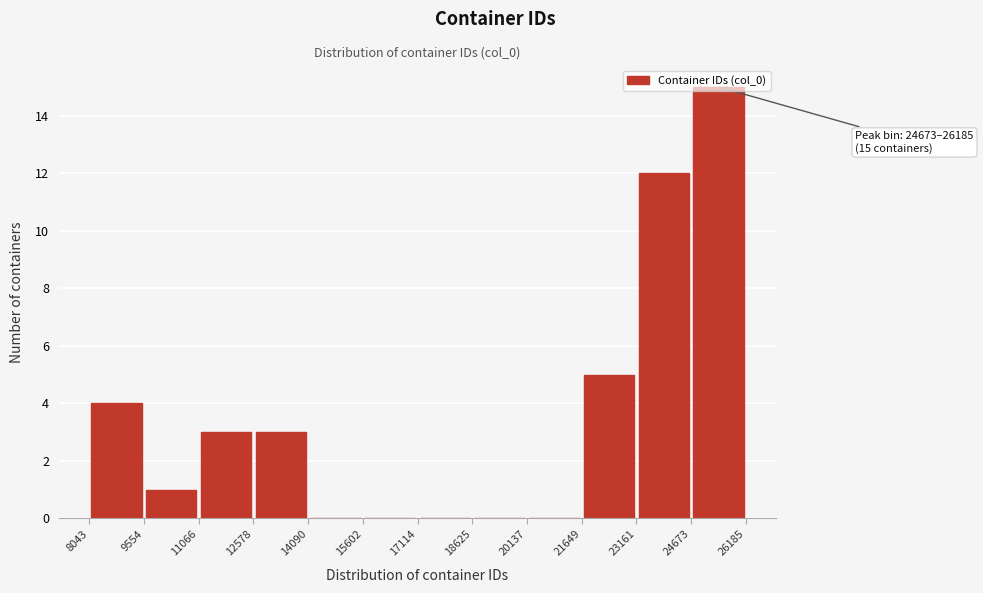

Over which range of the x-axis is the bar tallest?

24673 to 26185